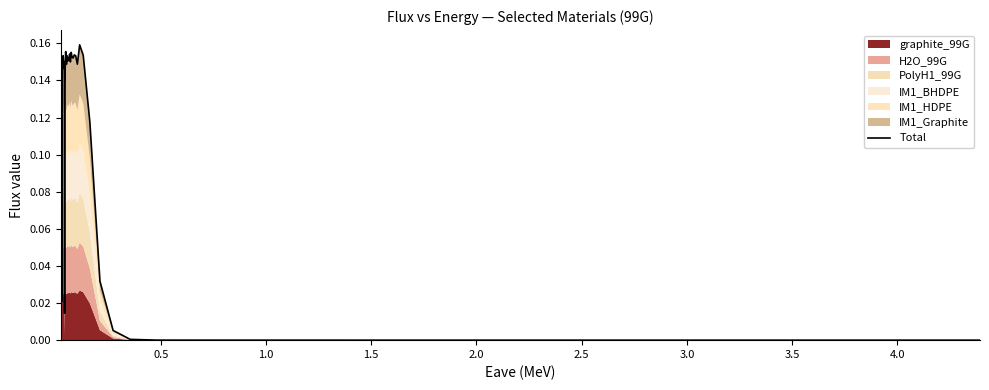

How many categories are shown in the chart?

40